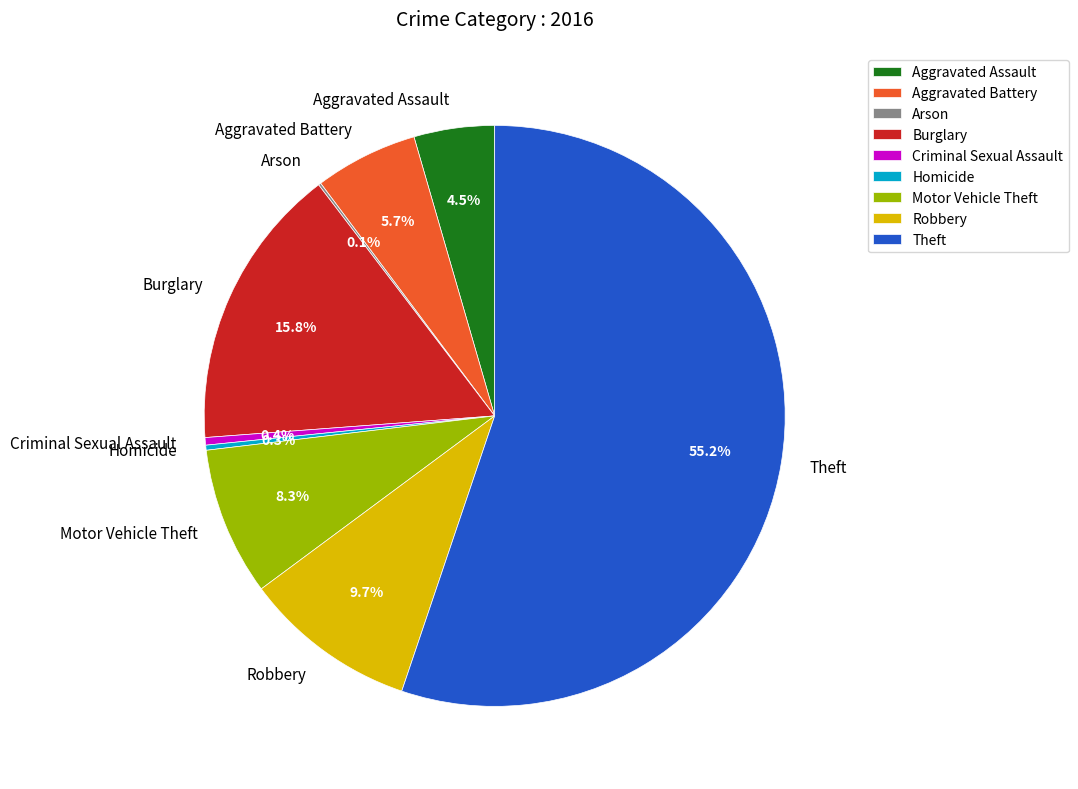

Is there a majority slice in this chart?

Yes